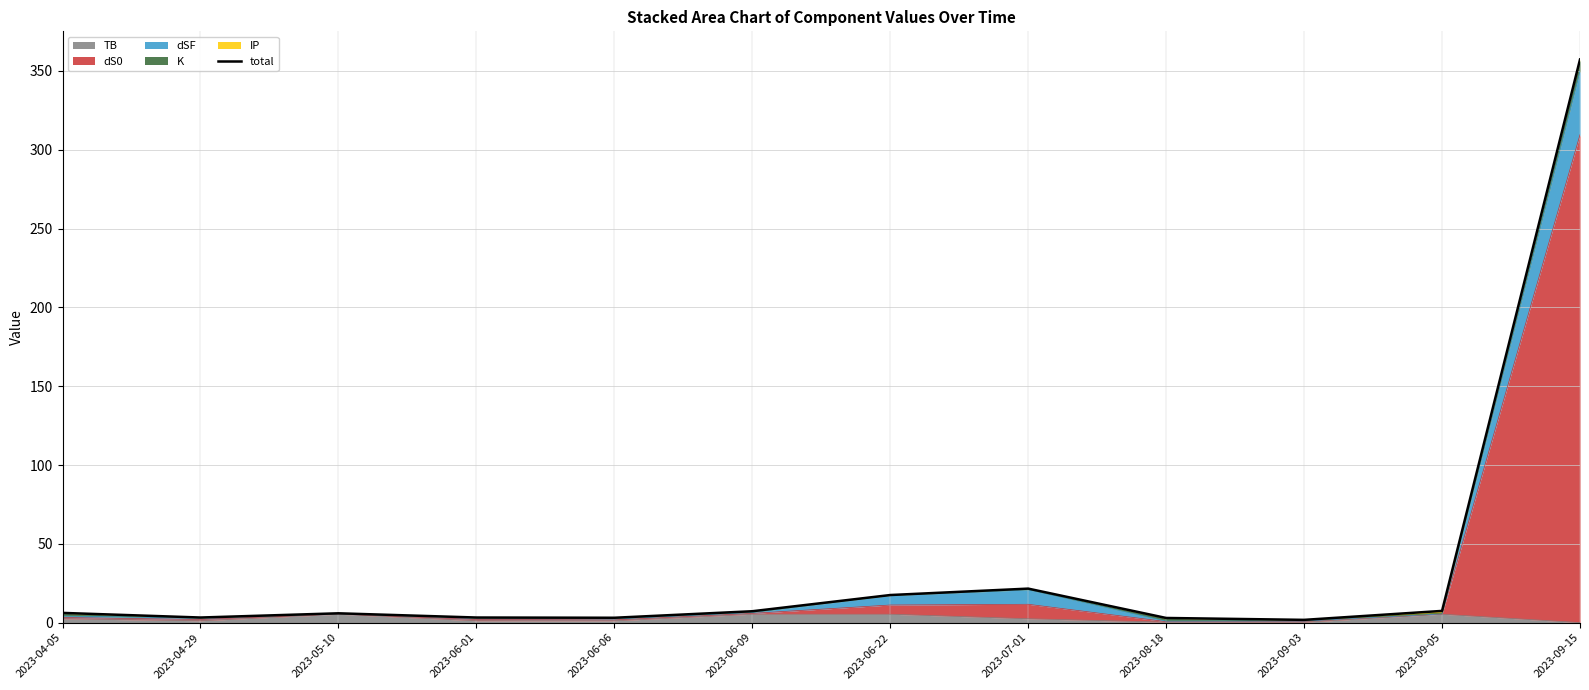

Which label corresponds to the smallest value in the chart?

2023-09-03